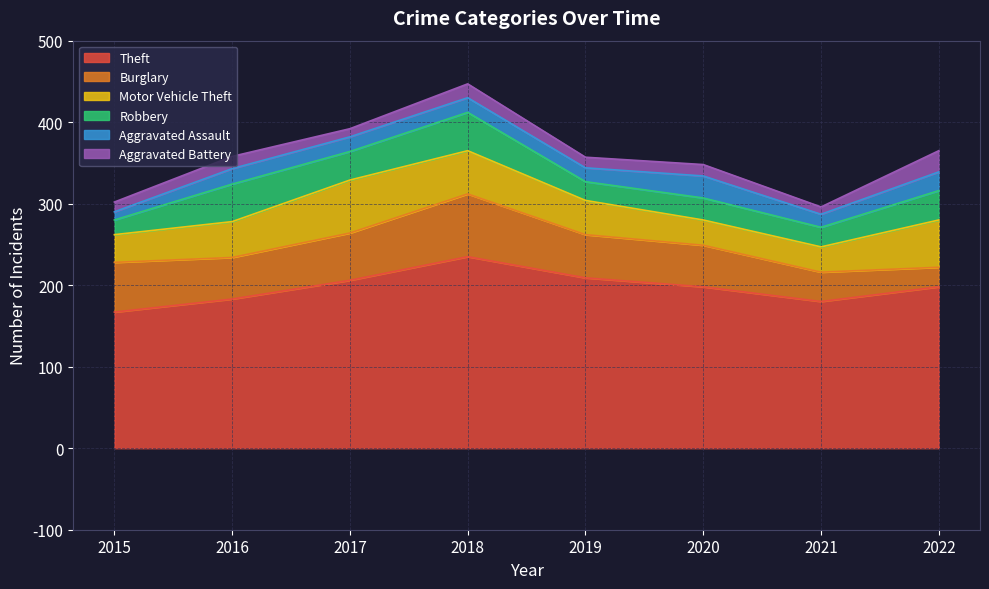

Which label corresponds to the smallest value in the chart?

2021